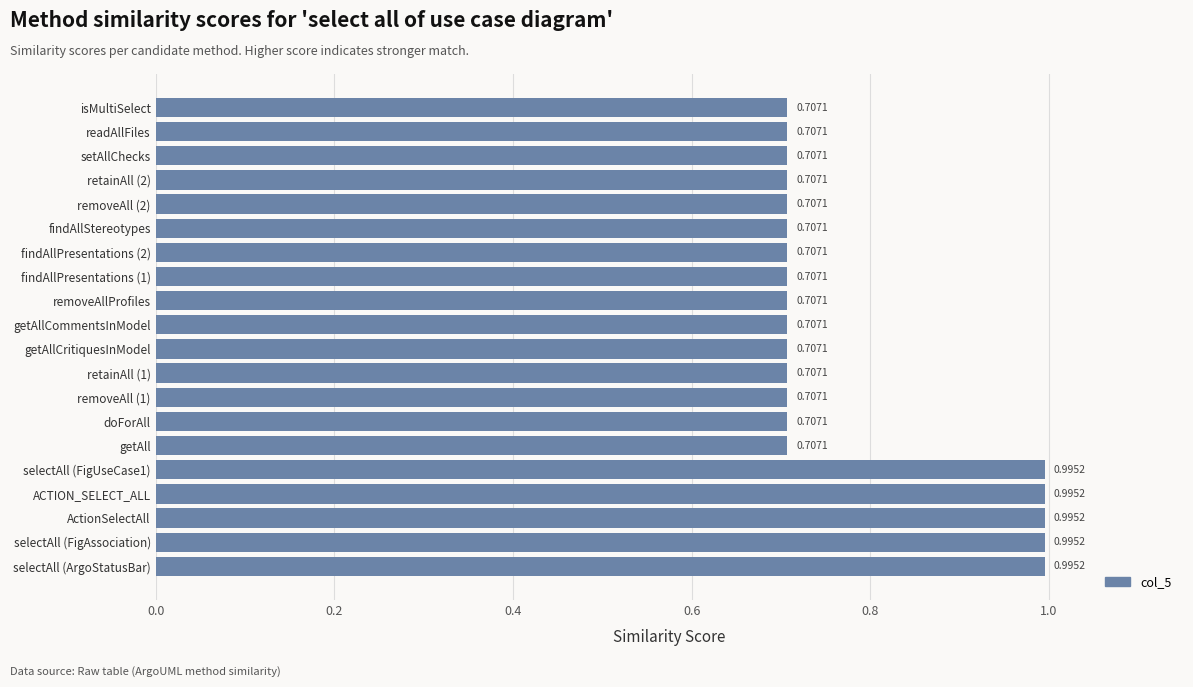

What is the difference between the second highest and minimum values?

0.3